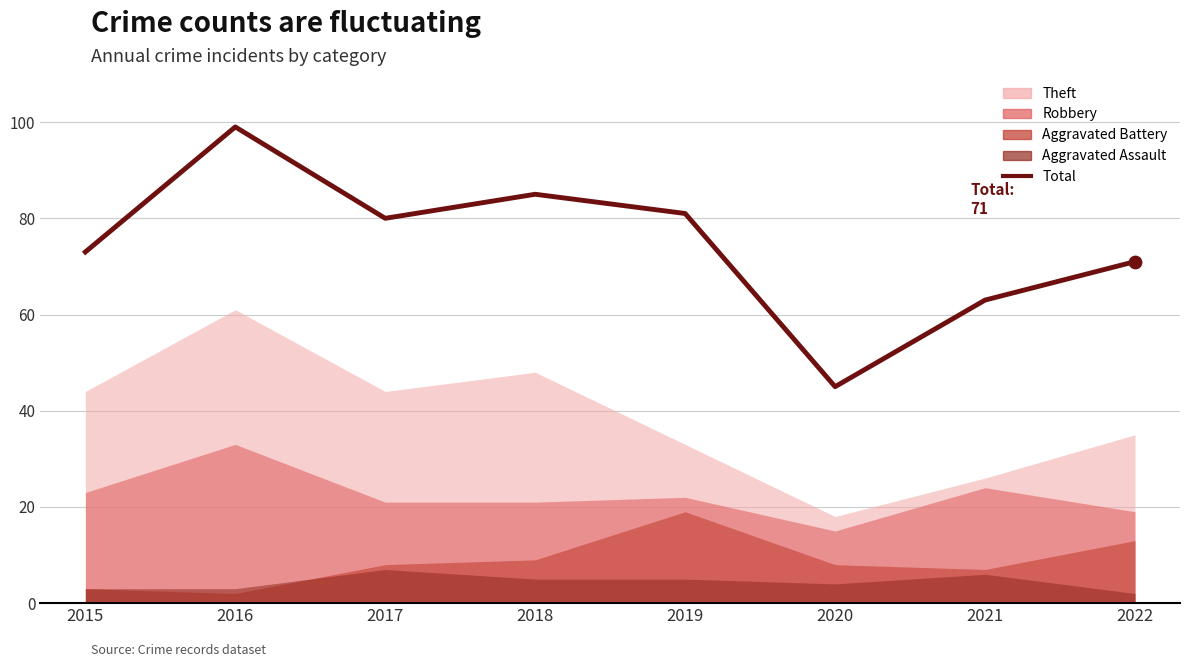

Which has a higher value, 2016 or 2020?

2016